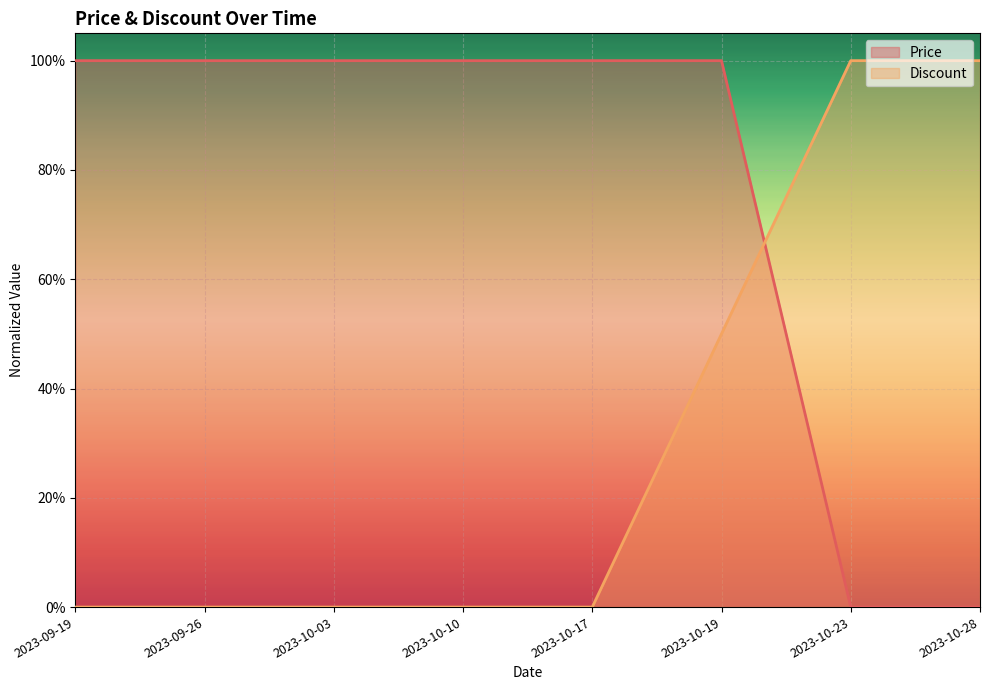

What is the label of the 7th point from the left?

2023-10-23